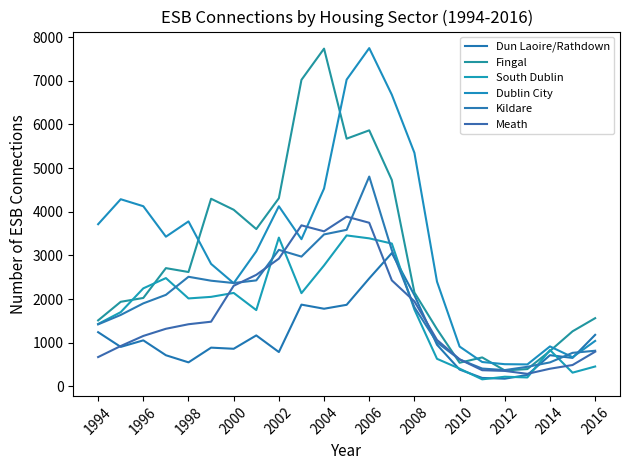

Which series has the largest range (max minus min)?

Fingal